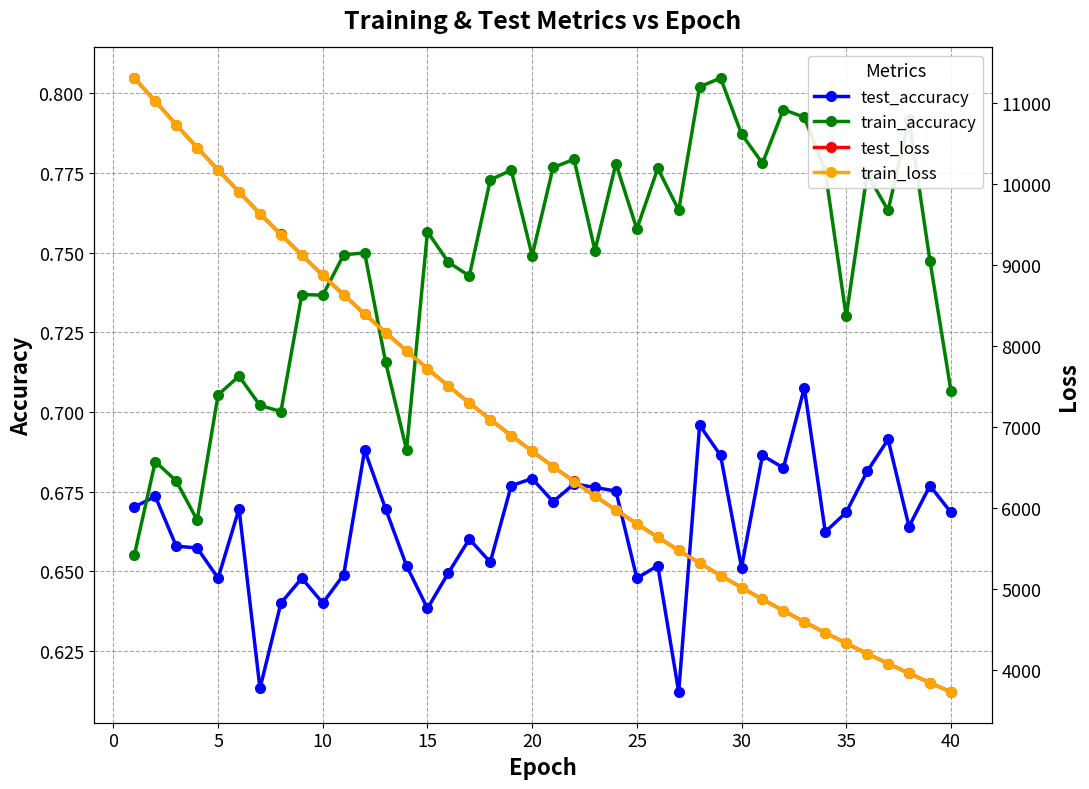

At how many categories does at least one series exceed 3423?

40